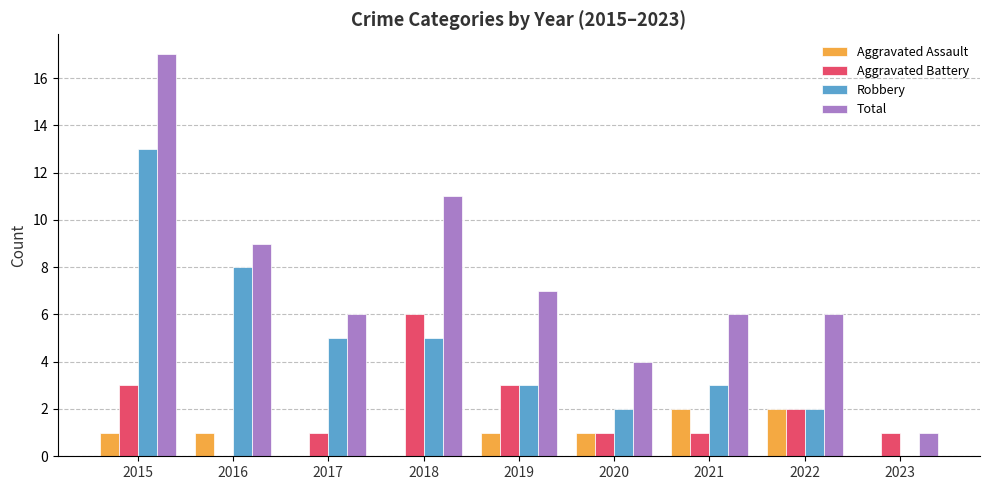

Which series has the largest total across all categories?

Total